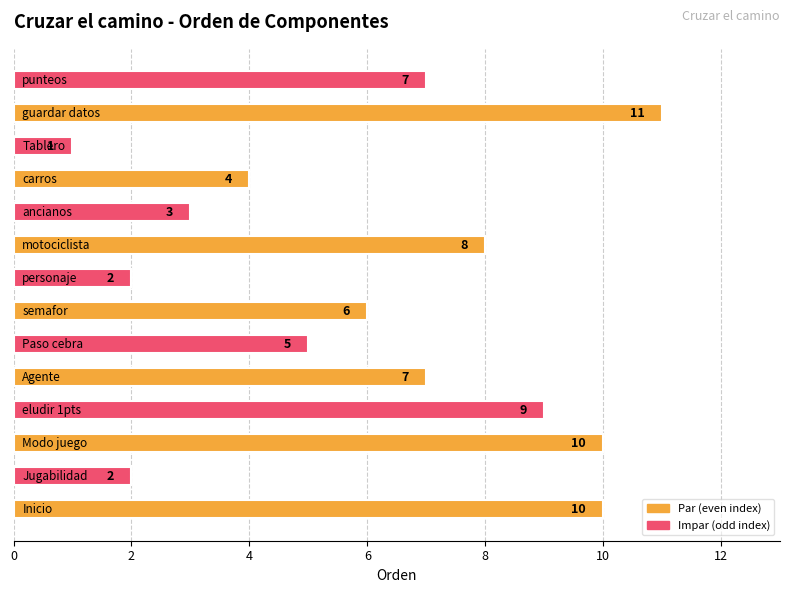

Reading top to bottom, extract all data points from this chart.

7	11	1	4	3	8	2	6	5	7	9	10	2	10